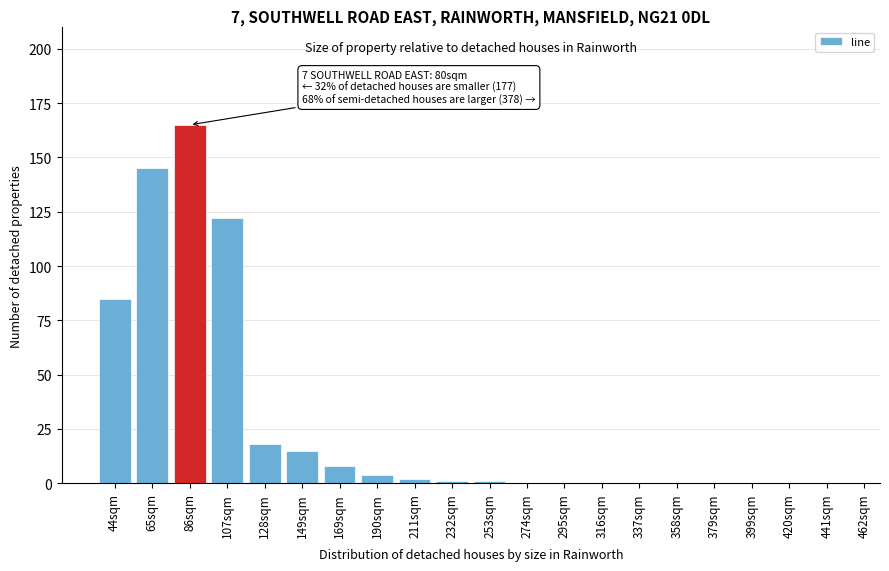

Reading left to right, extract all data points from this chart.

44sqm=85	65sqm=145	86sqm=165	107sqm=122	128sqm=18	149sqm=15	169sqm=8	190sqm=4	211sqm=2	232sqm=1	253sqm=1	274sqm=0	295sqm=0	316sqm=0	337sqm=0	358sqm=0	379sqm=0	399sqm=0	420sqm=0	441sqm=0